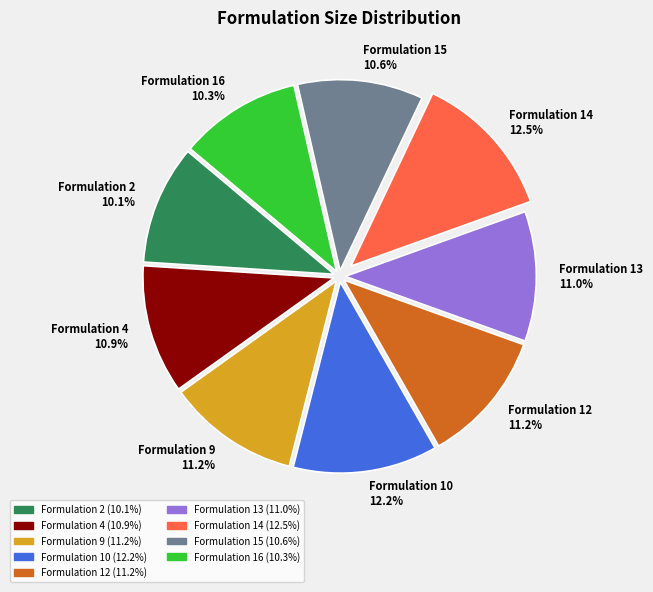

To the nearest percent, what is the average slice percentage?

11%